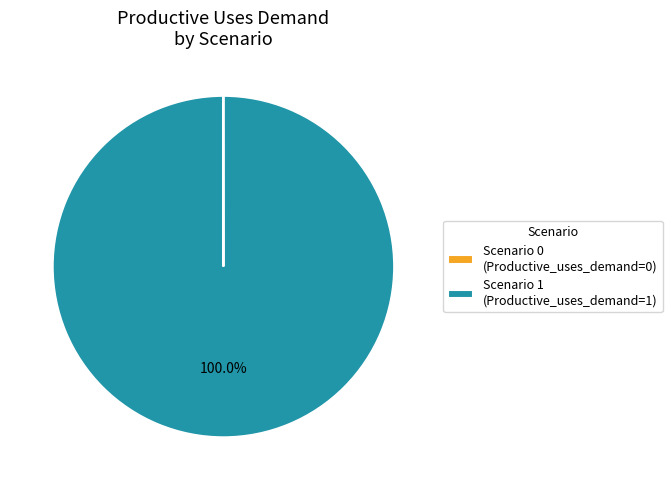

Does any single category account for the majority?

Yes